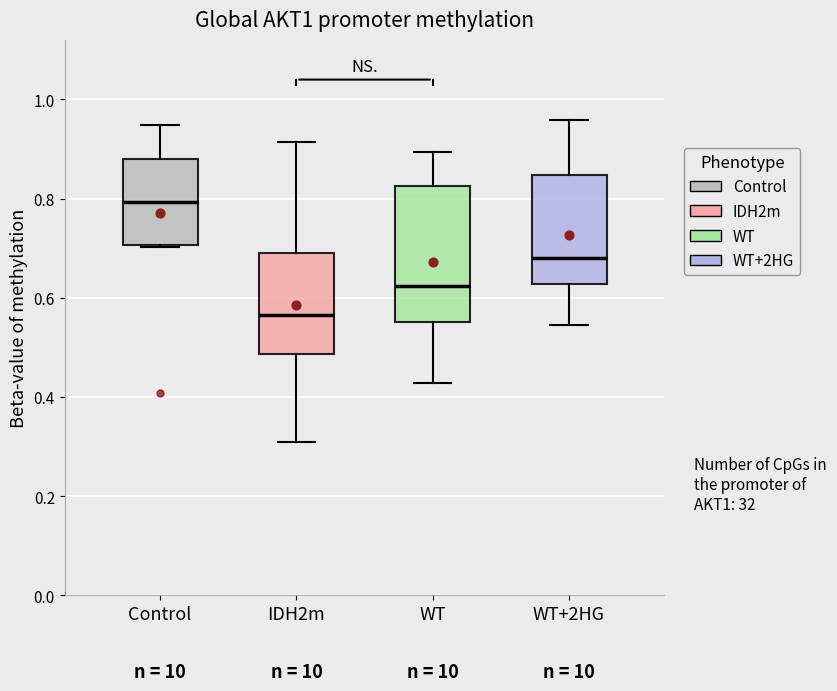

Comparing the boxes themselves (not the whiskers), which one is the tallest?

WT